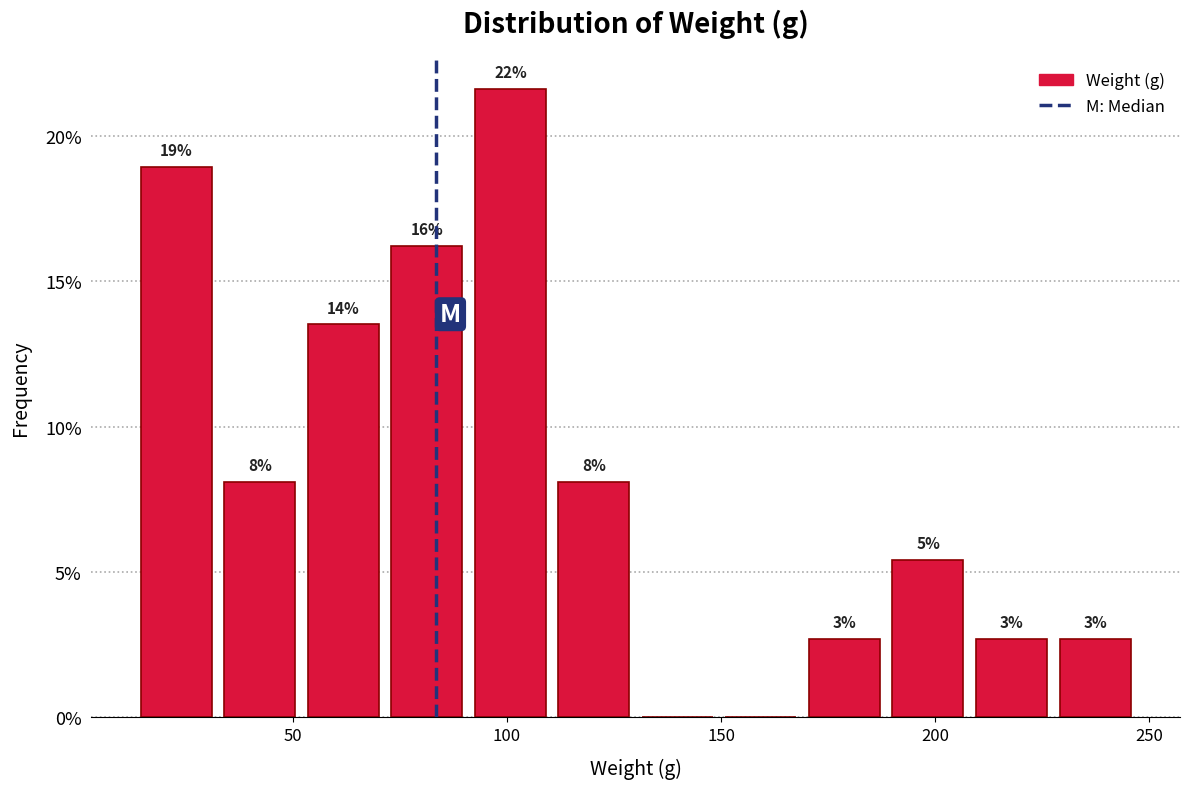

Around what value on the x-axis is the tallest bar? Give the approximate position of its centre, as read against the axis.

100